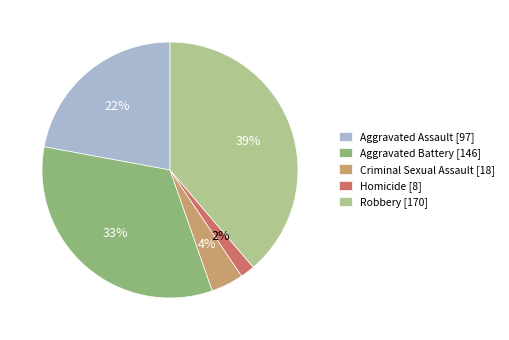

Is there any slice that represents more than half of the pie?

No